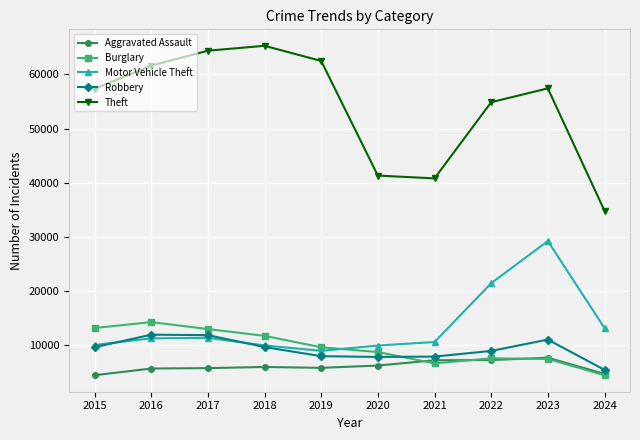

True or false: Theft and Aggravated Assault cross at least once.

False